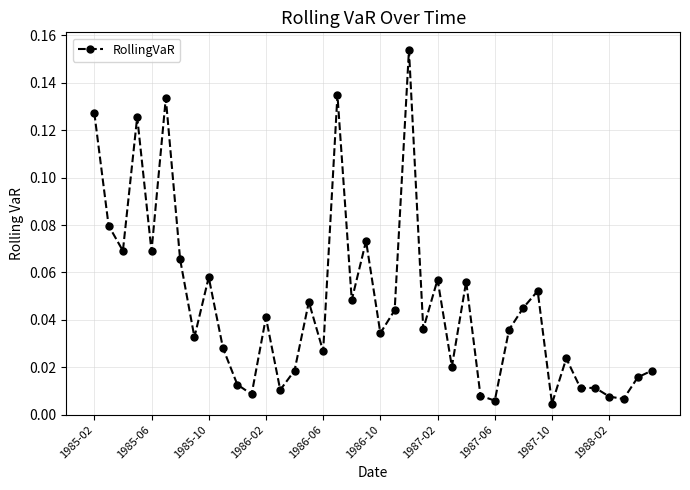

What is the sum of all values?

1.9